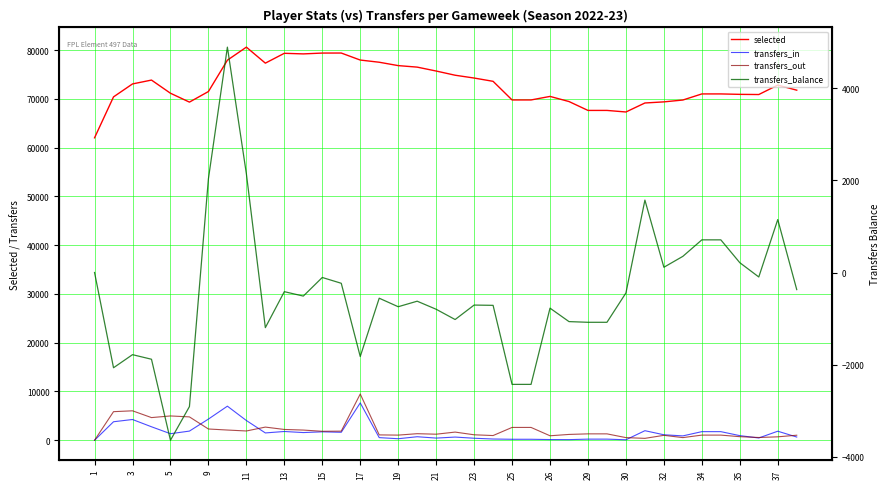

The value of selected at 31 is 30892. True or false?

False